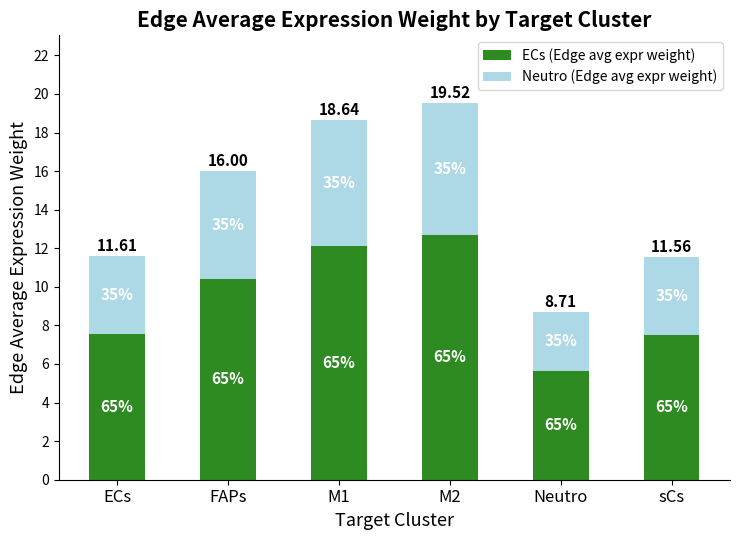

What are all the series names shown in the legend?

ECs (Edge avg expr weight), Neutro (Edge avg expr weight)